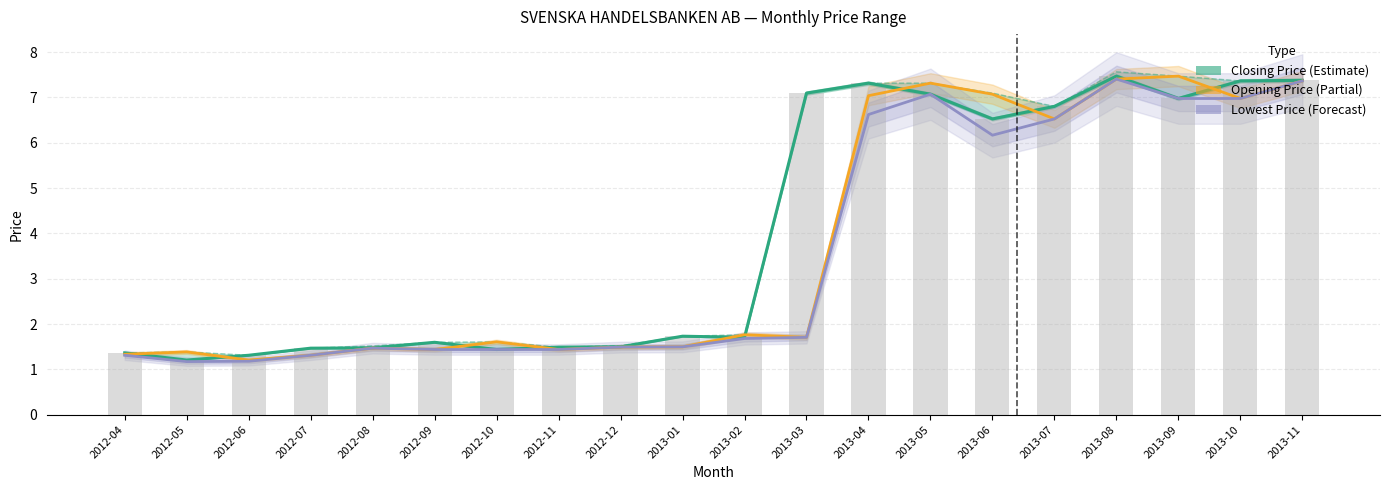

What is the total value across all series at 2012-05?

3.8